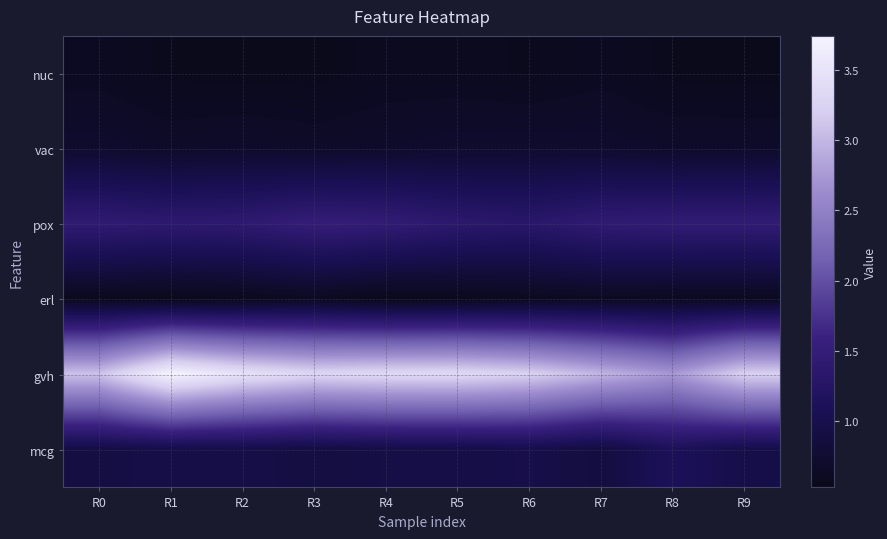

Reading left to right, what are all the values shown in this chart?

nuc: R0=0.6	R1=0.6	R2=0.5	R3=0.5	R4=0.6	R5=0.6	R6=0.6	R7=0.6	R8=0.6	R9=0.5
vac: R0=0.7	R1=0.7	R2=0.7	R3=0.7	R4=0.7	R5=0.7	R6=0.7	R7=0.7	R8=0.7	R9=0.7
pox: R0=1.4	R1=1.4	R2=1.4	R3=1.5	R4=1.5	R5=1.4	R6=1.3	R7=1.4	R8=1.5	R9=1.5
erl: R0=0.6	R1=0.5	R2=0.6	R3=0.6	R4=0.5	R5=0.6	R6=0.6	R7=0.6	R8=0.6	R9=0.6
gvh: R0=3.1	R1=3.7	R2=3.5	R3=3.3	R4=3.3	R5=3.3	R6=3.2	R7=3.0	R8=2.7	R9=3.2
mcg: R0=0.9	R1=0.9	R2=1.0	R3=0.9	R4=0.9	R5=0.9	R6=1.0	R7=0.9	R8=1.1	R9=1.0